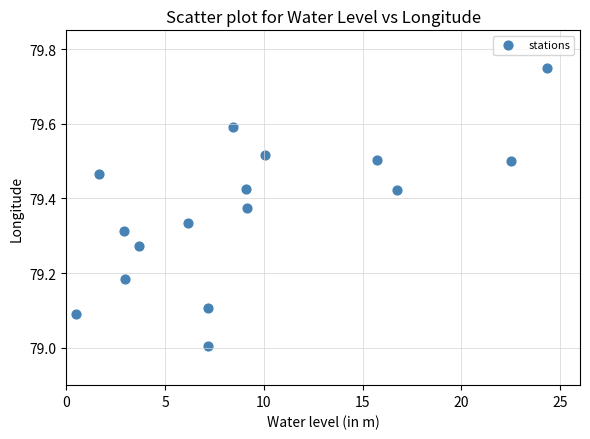

What is the range of X values (max minus min)?

23.8